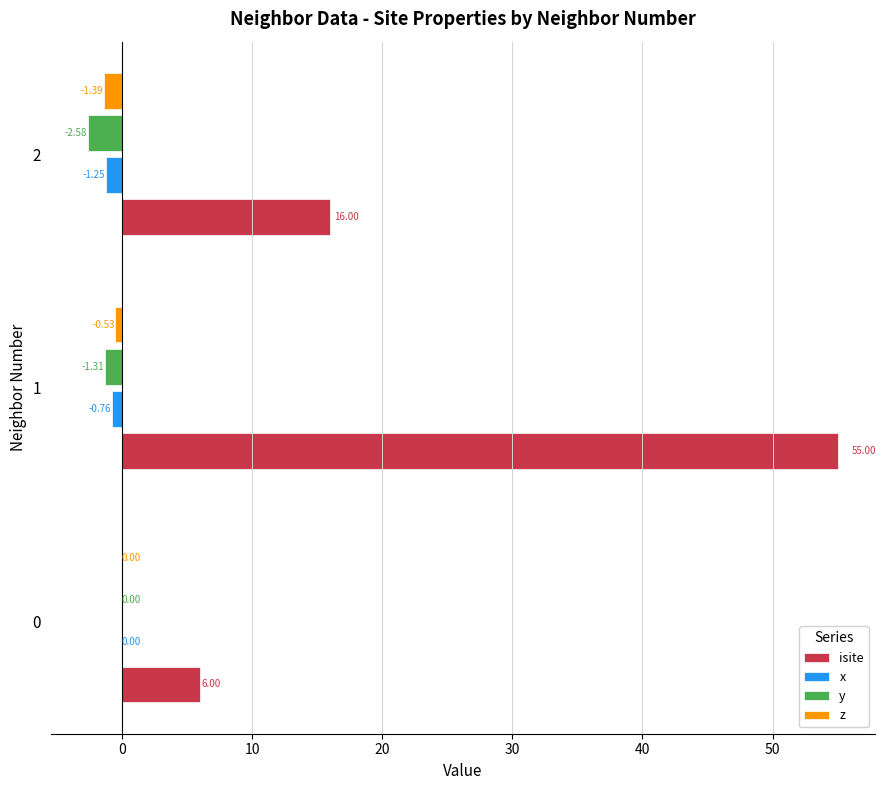

What is the sum of all z values?

-1.9